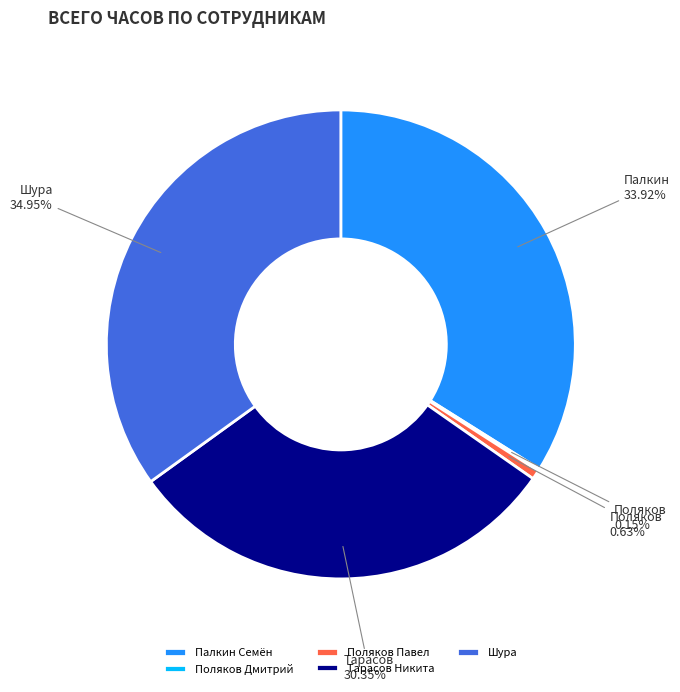

Does any single category account for the majority?

No